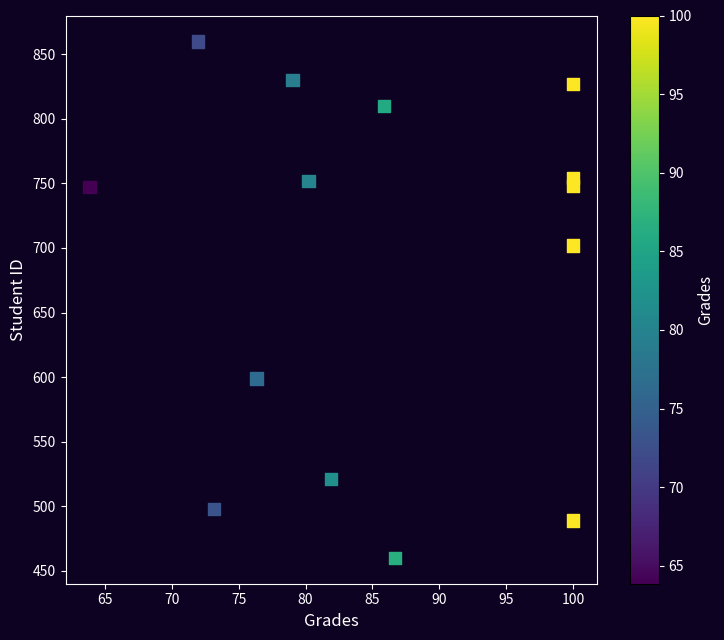

What is the range of Y values (max minus min)?

400